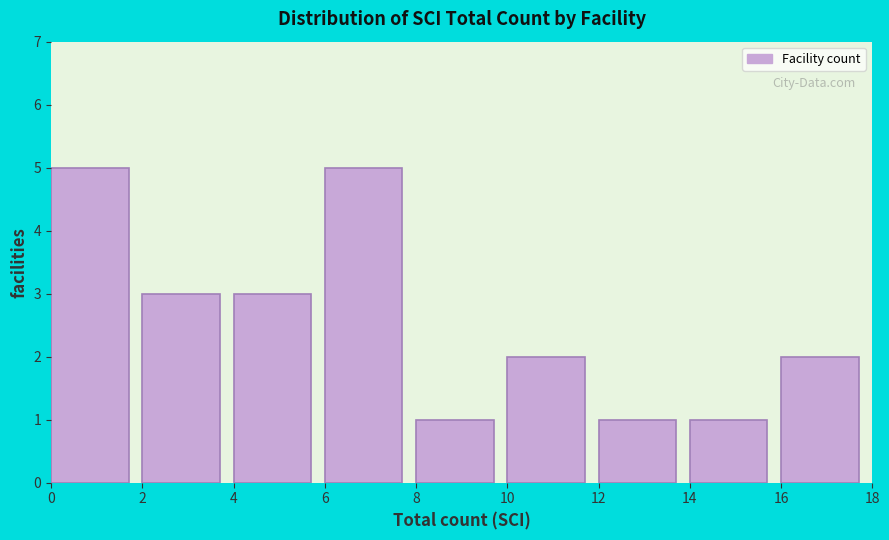

What is the height of the bar covering 14 to 16 on the x-axis? The values are not printed on the chart, so give them approximately, as read against the axis.

1